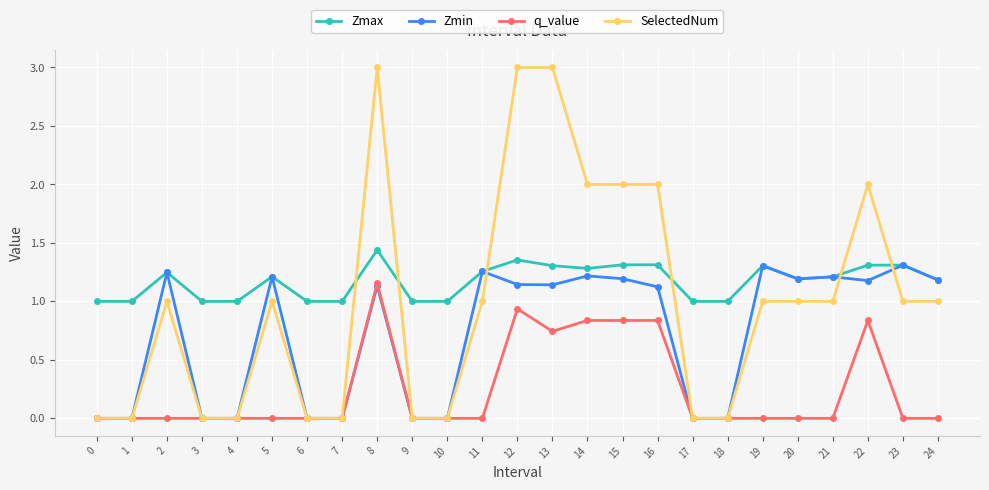

Where is the first local maximum for Zmax?

2